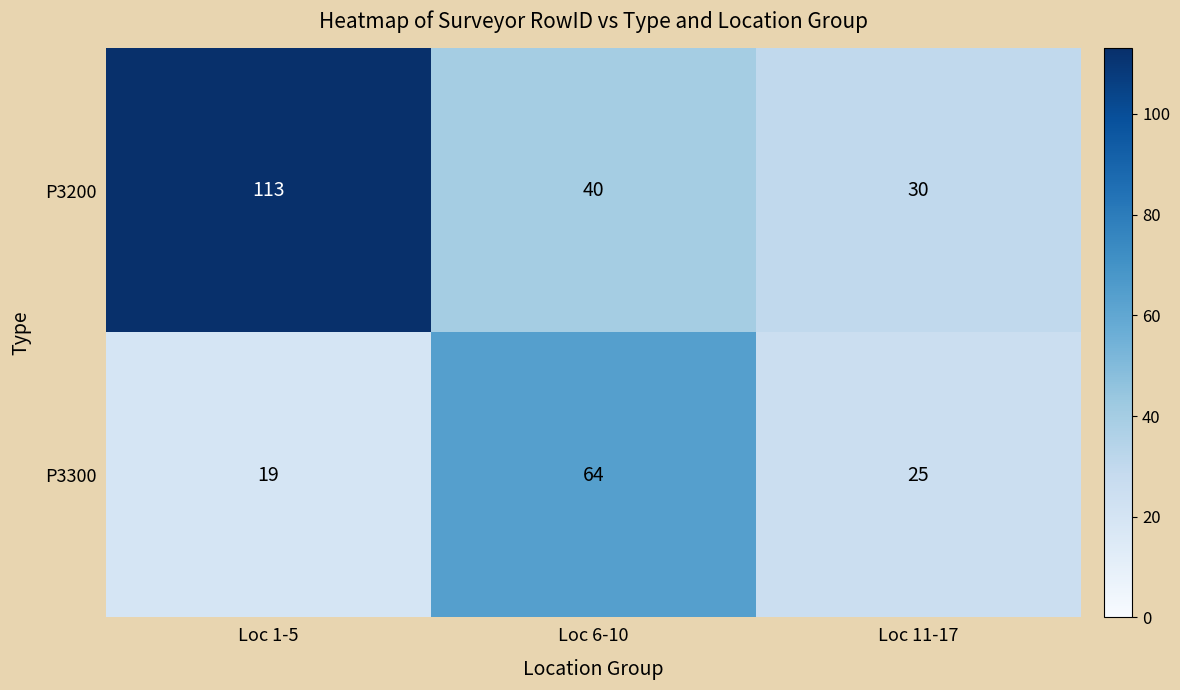

Which series has the largest total across all categories?

P3200